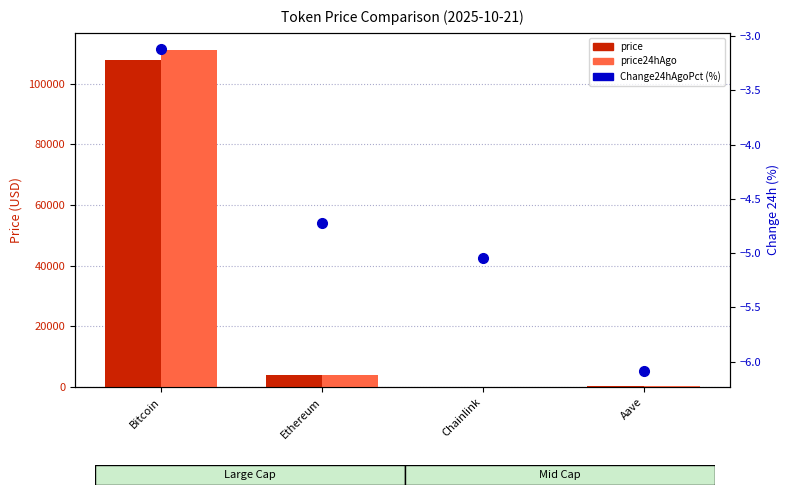

Is the value of price at Ethereum greater than the value of Change24hAgoPct (%) at Aave?

Yes